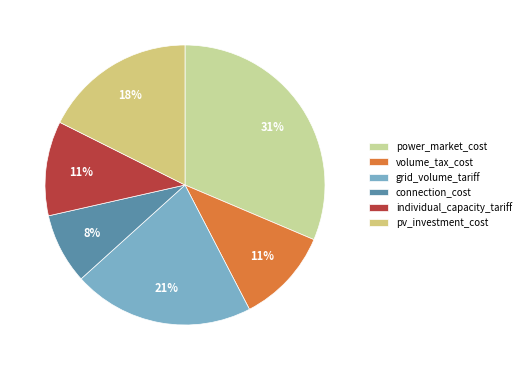

What is the largest slice in the pie chart?

power_market_cost